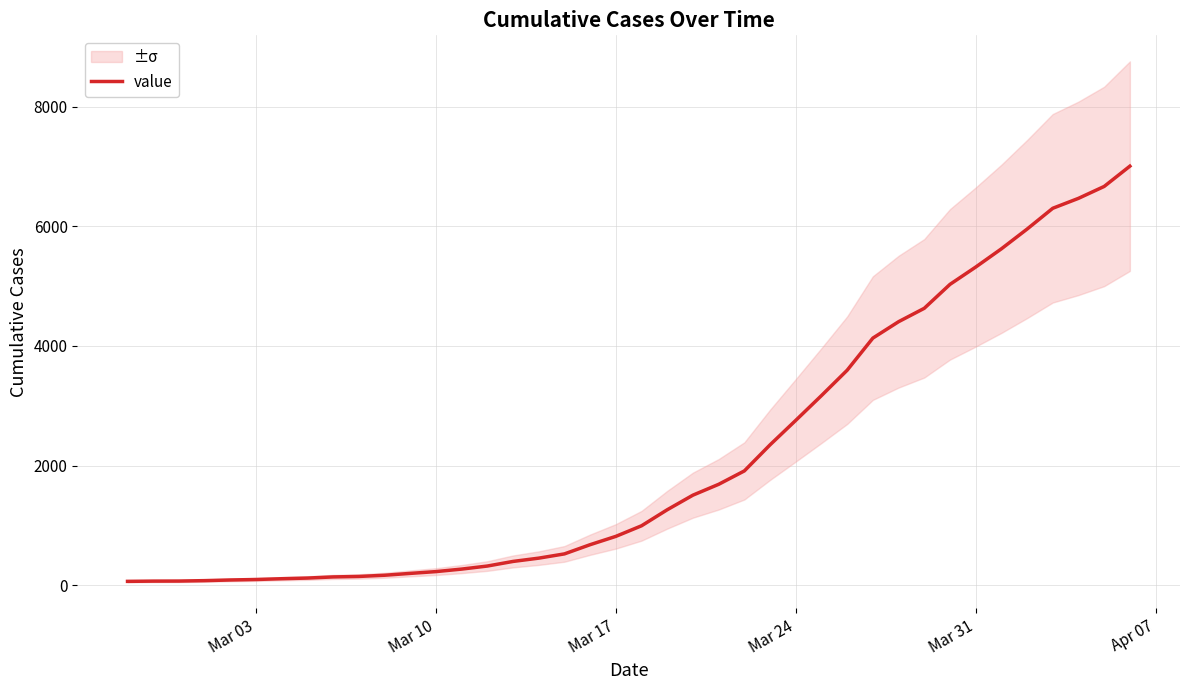

What is the difference between the maximum and second lowest values?

6936